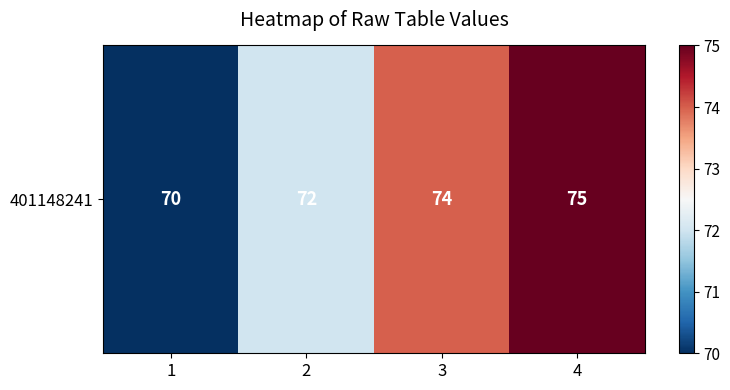

Approximately how many times larger is the value at 1 compared to 2?

1.0